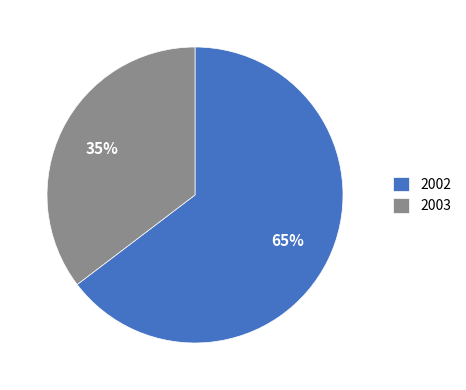

To the nearest percent, what portion does 2002 represent?

65%